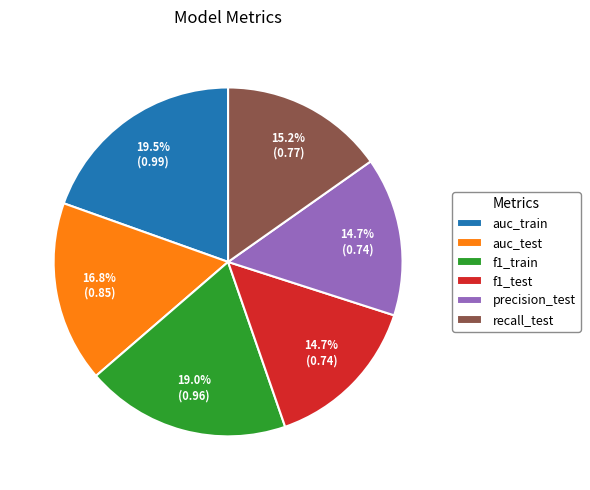

Is there any slice that represents more than half of the pie?

No